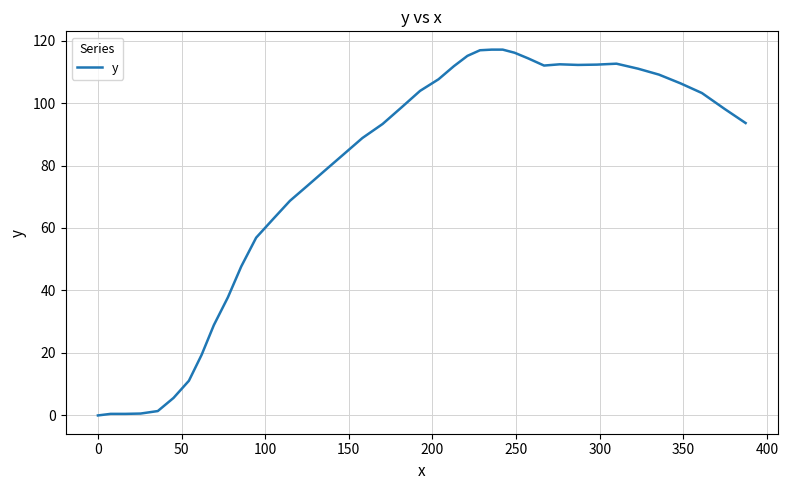

What is the difference between the maximum and minimum values?

117.1